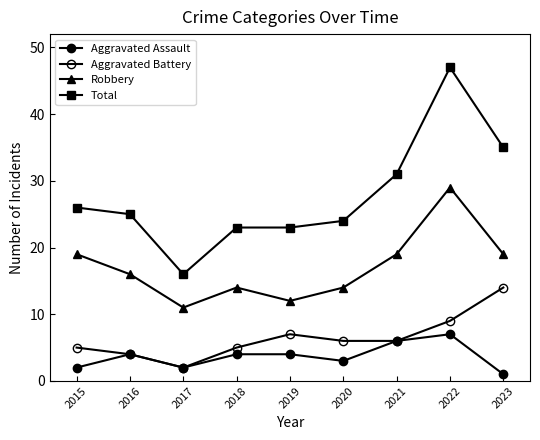

The value of Total at 2017 is 11. True or false?

False